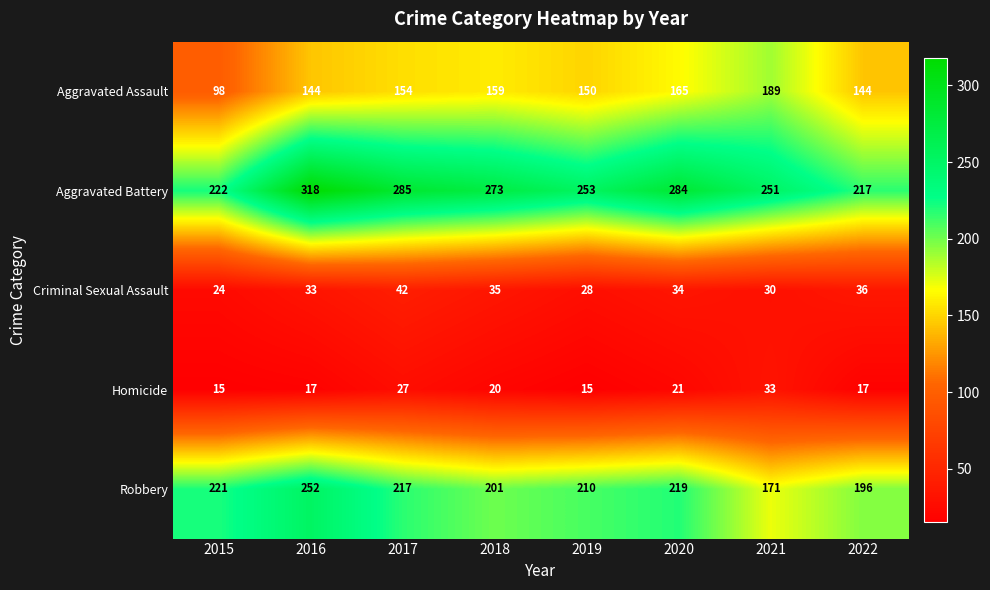

Is it true that Homicide equals 26 at 2019?

False